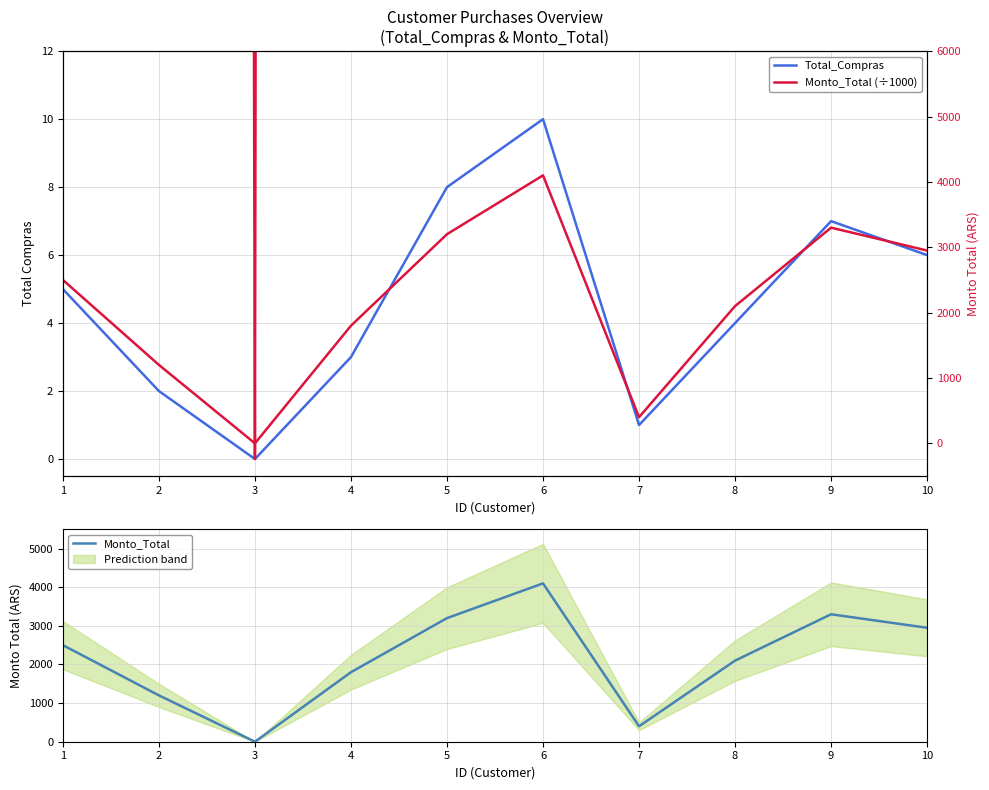

True or false: Monto_Total (÷1000) has a value of 3893 at 10.

False